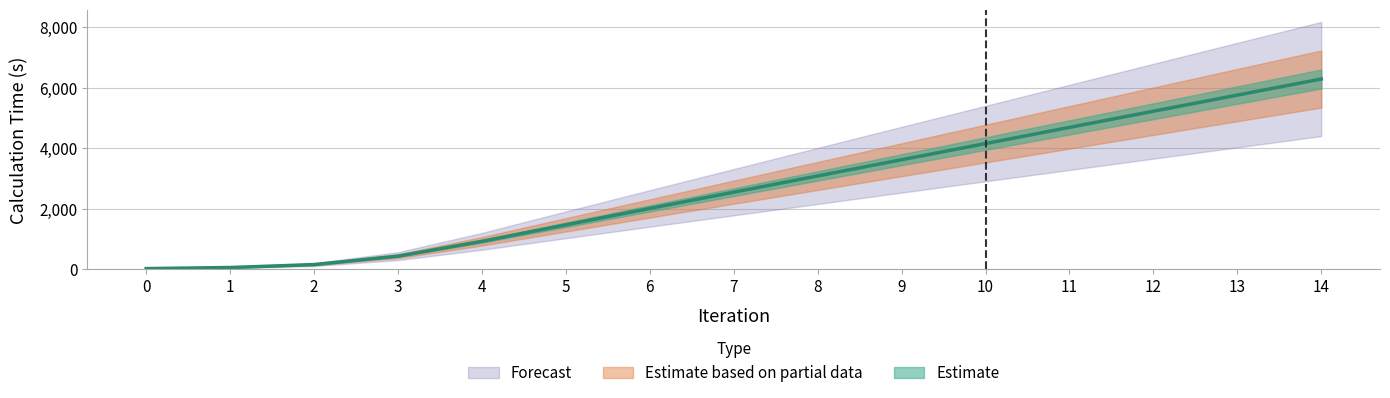

True or false: there are more than 1 points higher than both neighbors.

False